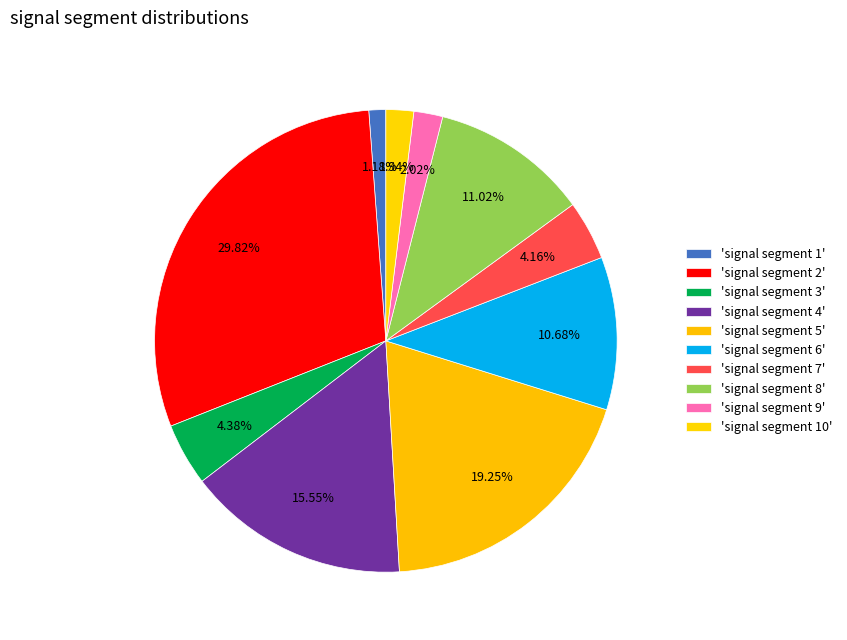

How many slices are in this pie chart?

10